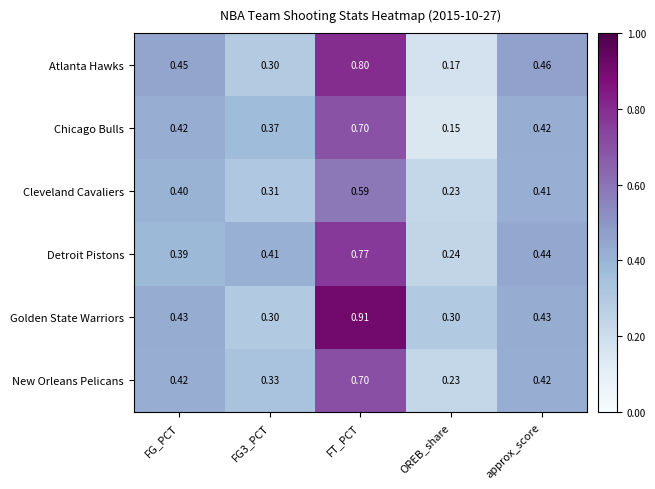

At which label is New Orleans Pelicans closest to 0?

OREB_share